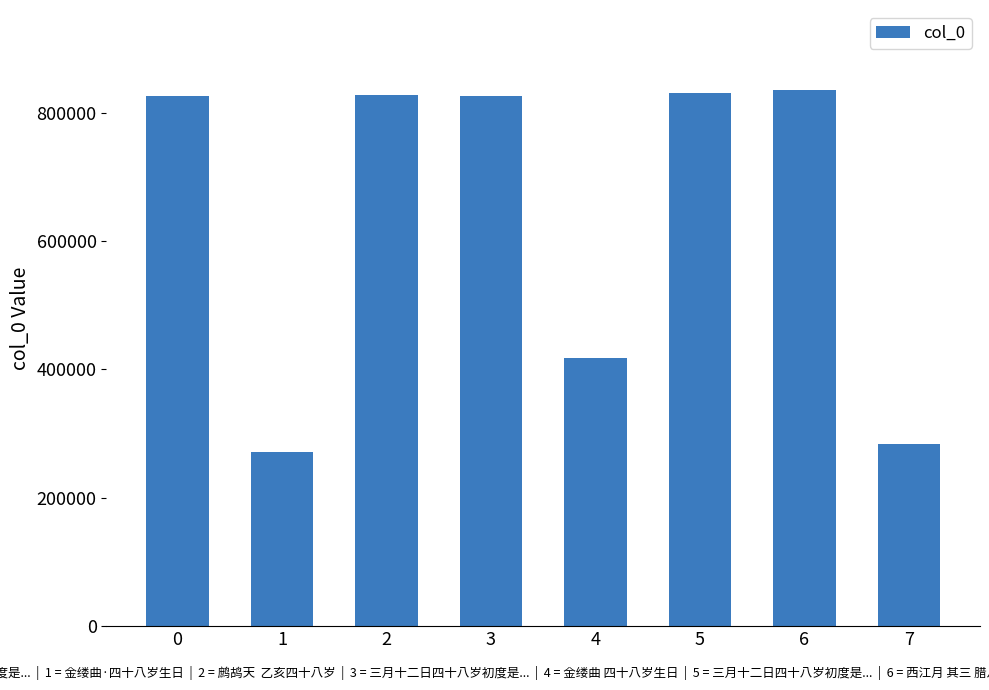

Which label corresponds to the smallest value in the chart?

1